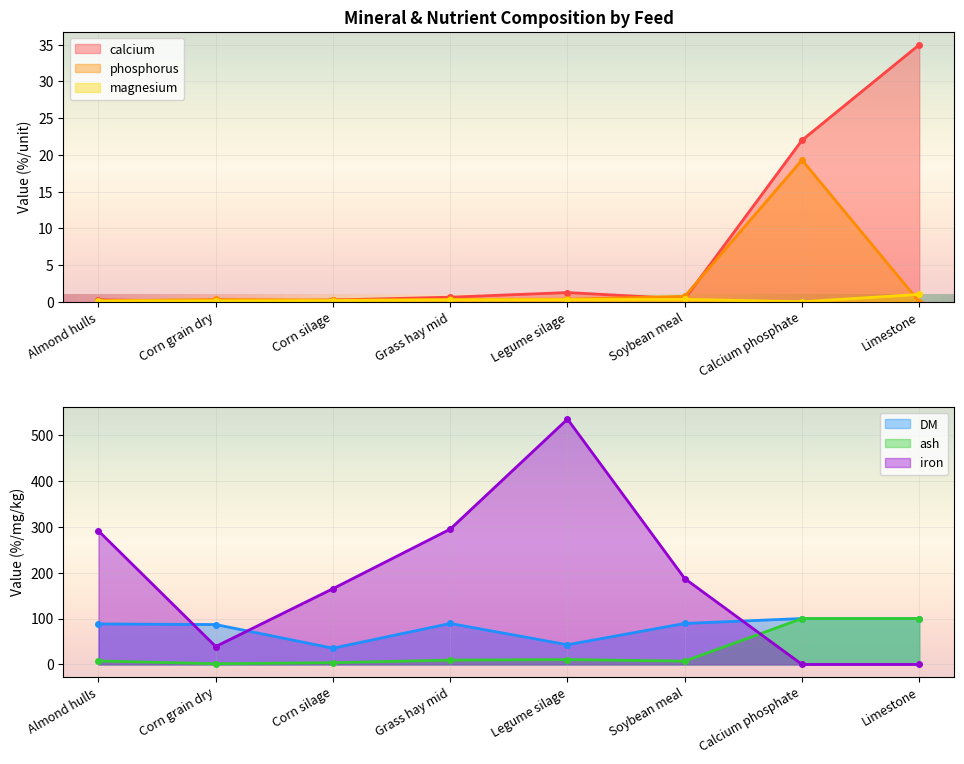

After their last crossing, which series has the higher values: calcium or iron?

calcium